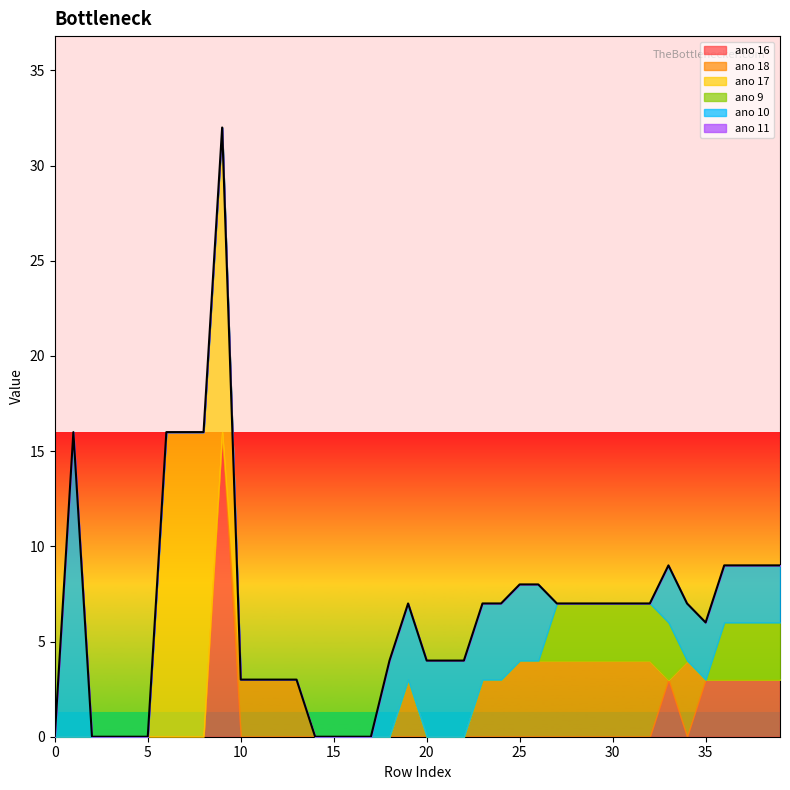

What is the total value across all series at 10?

3